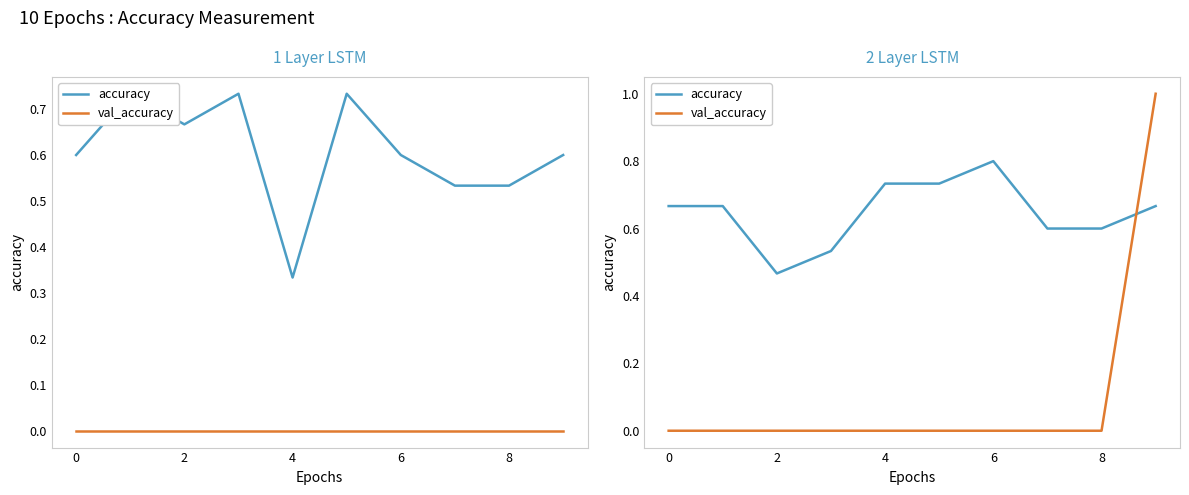

Which series has the largest total across all categories?

accuracy